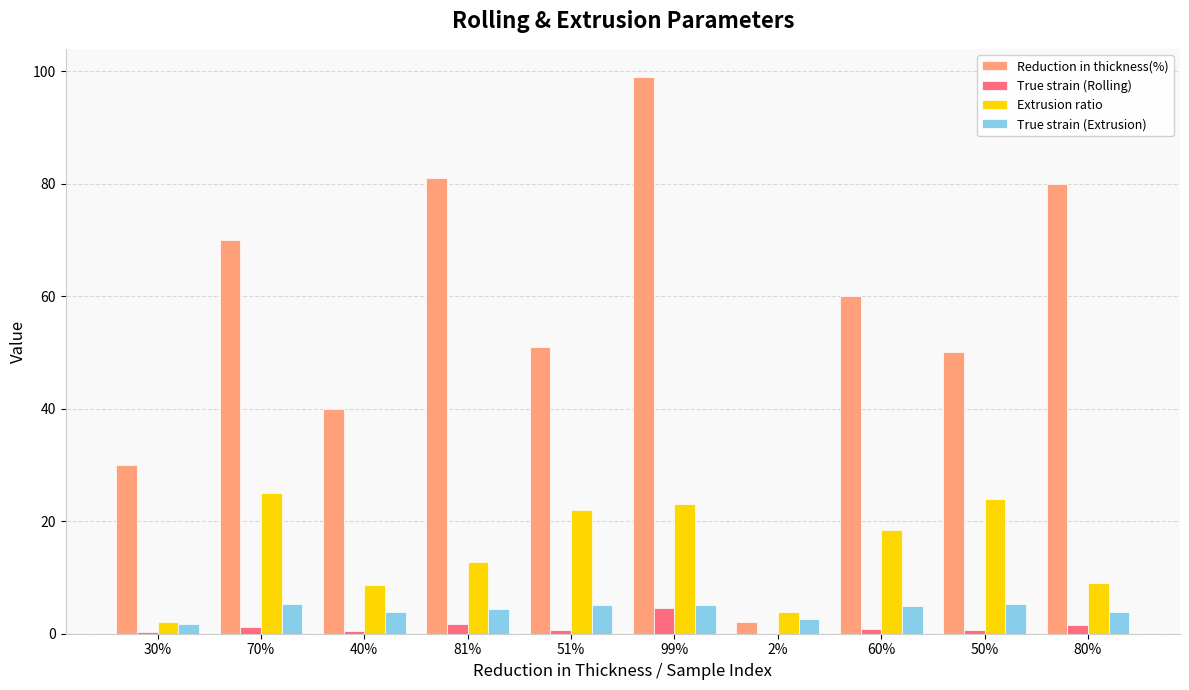

Which series has the largest total across all categories?

Reduction in thickness(%)